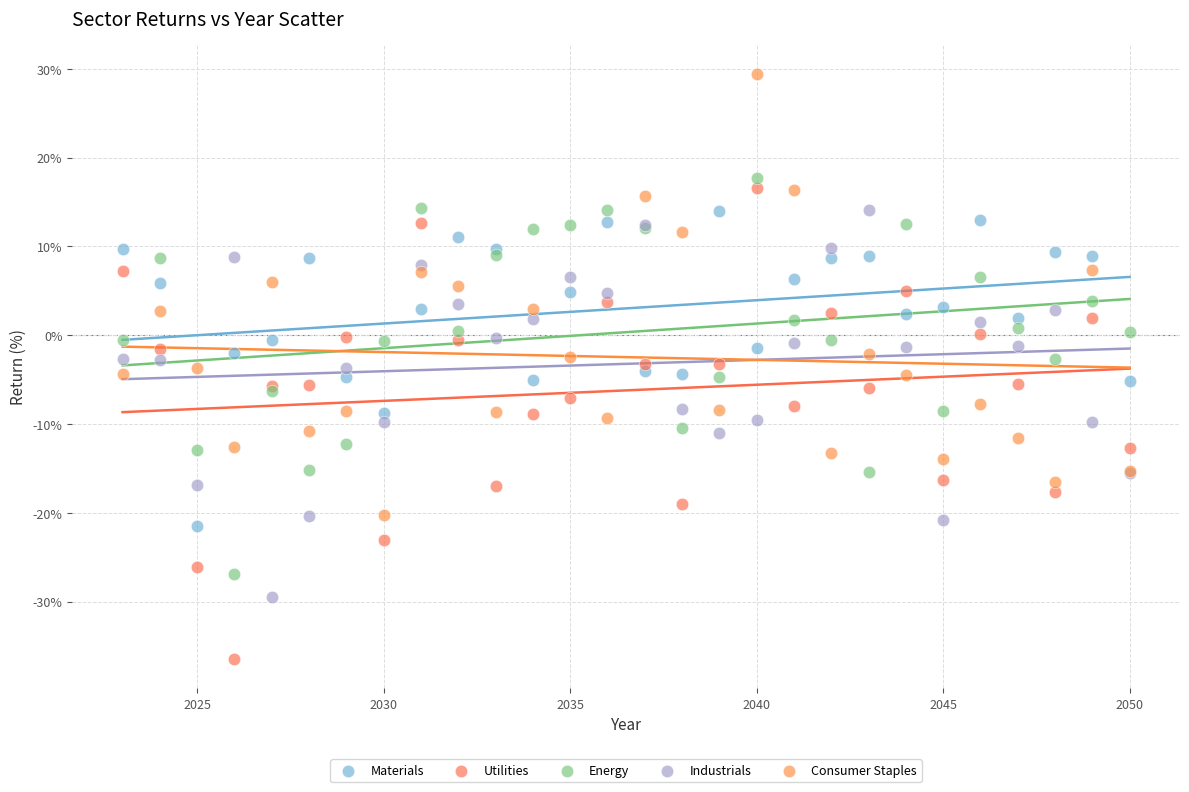

Which series contains the highest Y value?

Consumer Staples